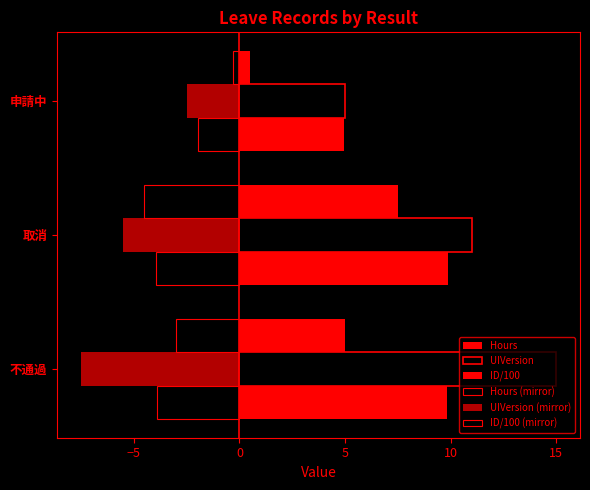

How many categories are shown in the chart?

3